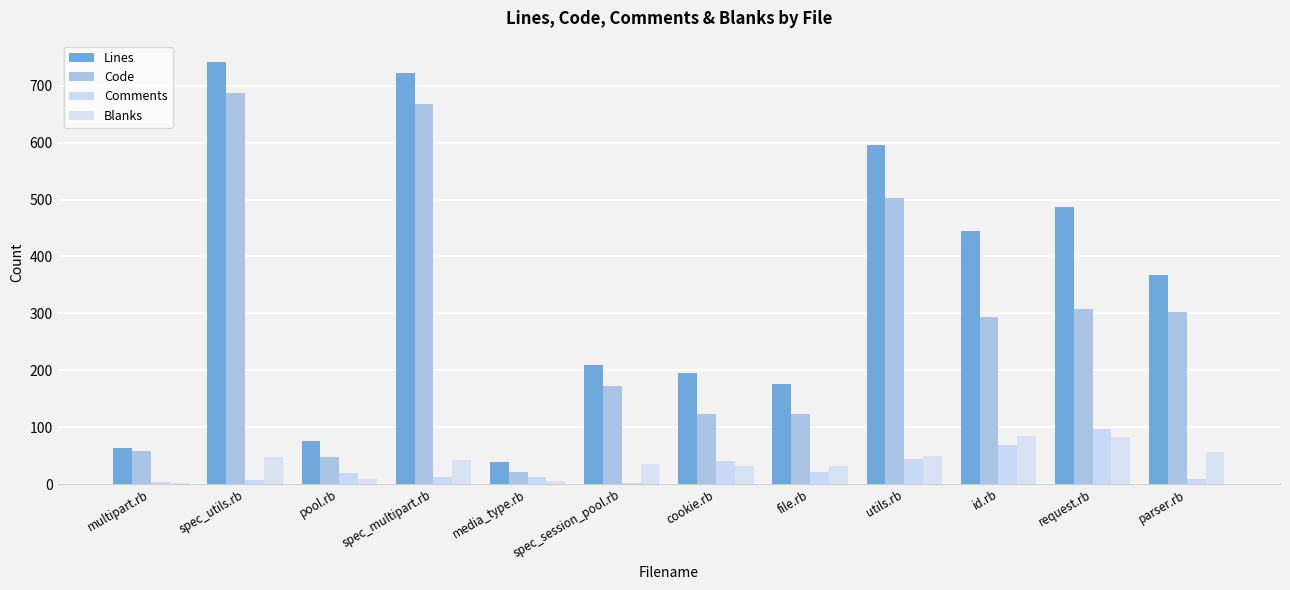

What is the spread (max minus min) of values at parser.rb?

358